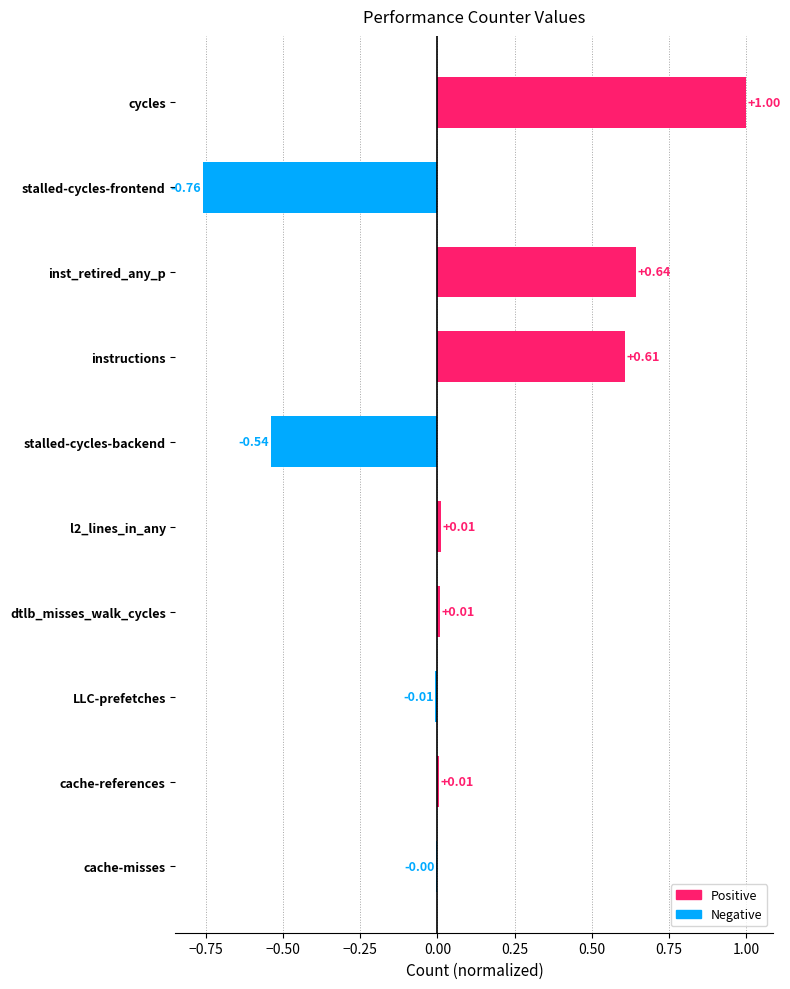

Where is the data nearest to the value 0?

cache-misses